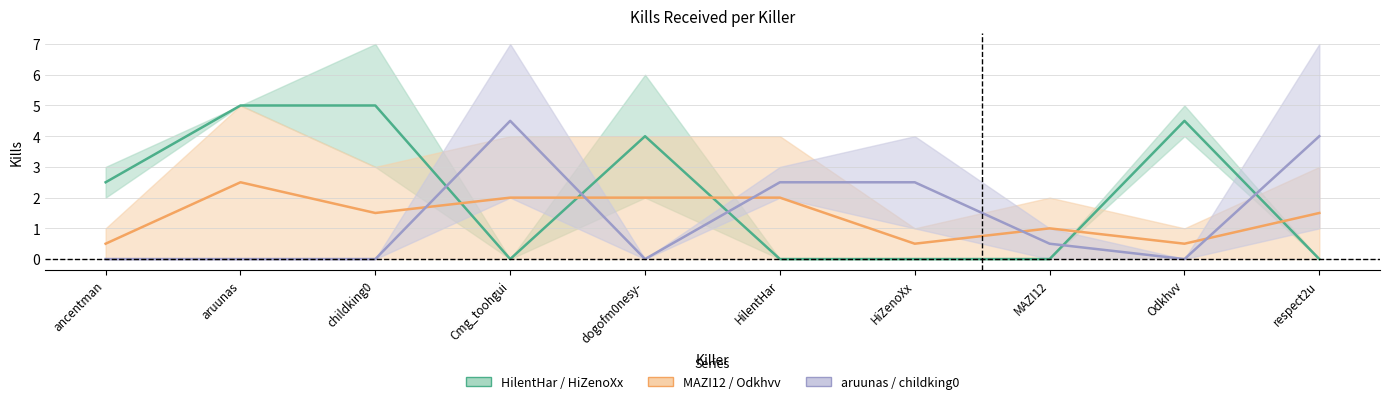

Where is the first local maximum for aruunas+childking0 mid?

Cmg_toohgui